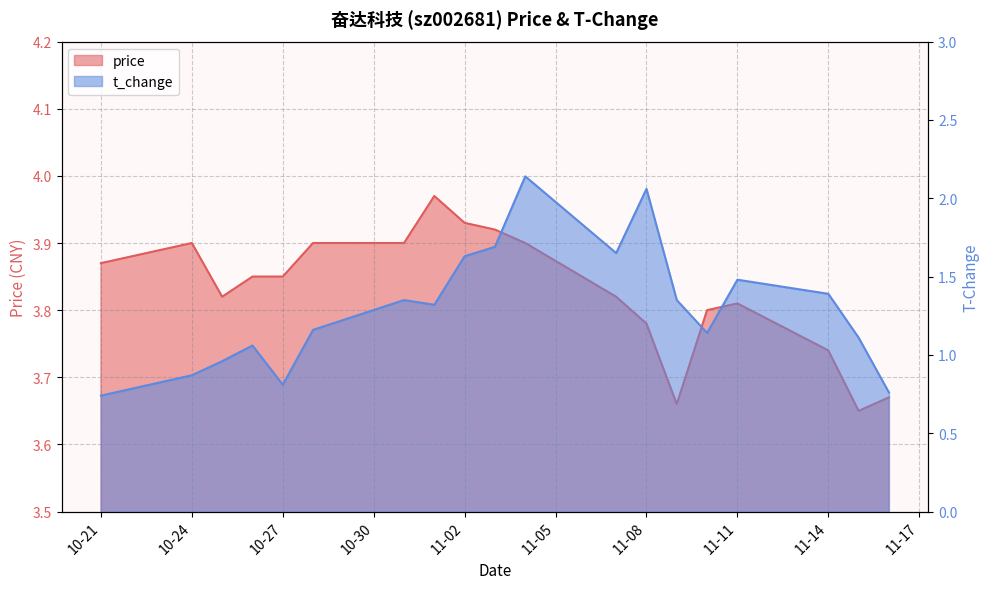

Count the number of data series in this chart.

2